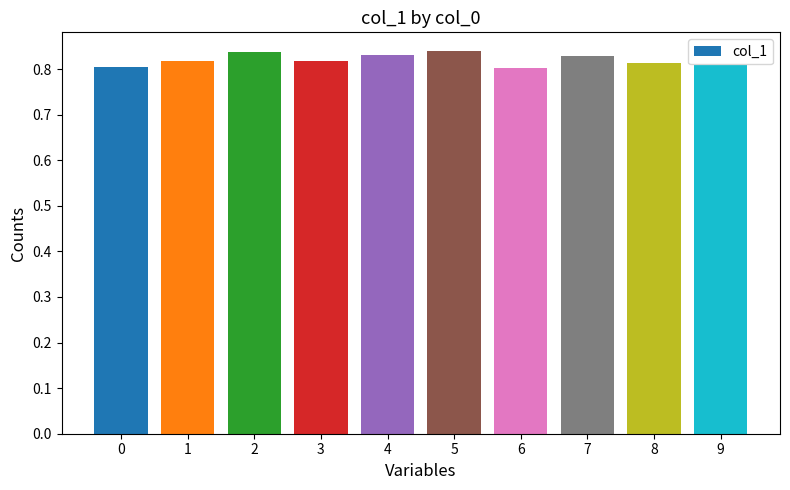

The value at 5 is 0.8. True or false?

True